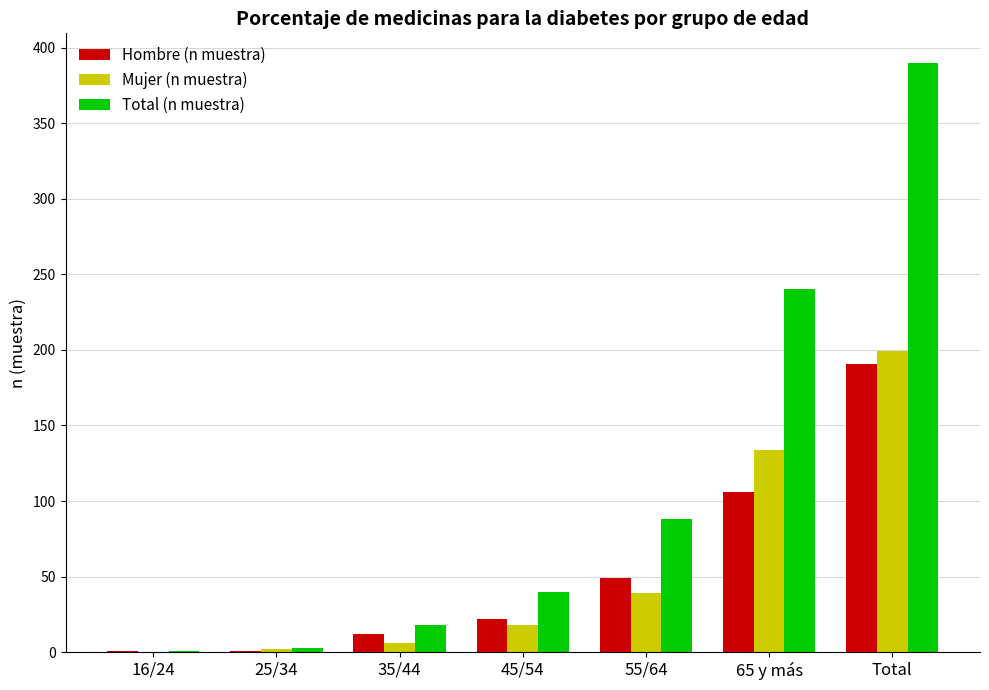

What is the sum of the Hombre (n muestra) values at 65 y más and Total?

297